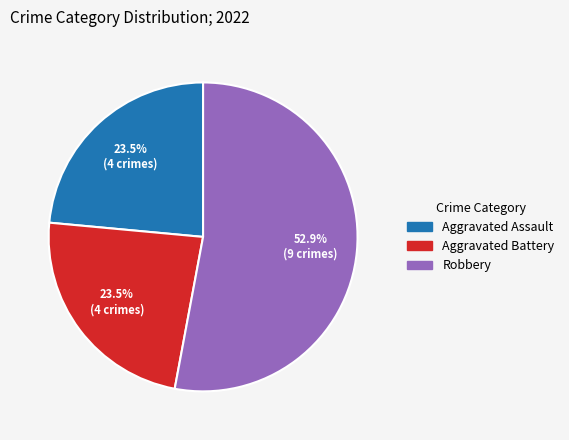

Does Aggravated Assault represent more than half of the total?

No